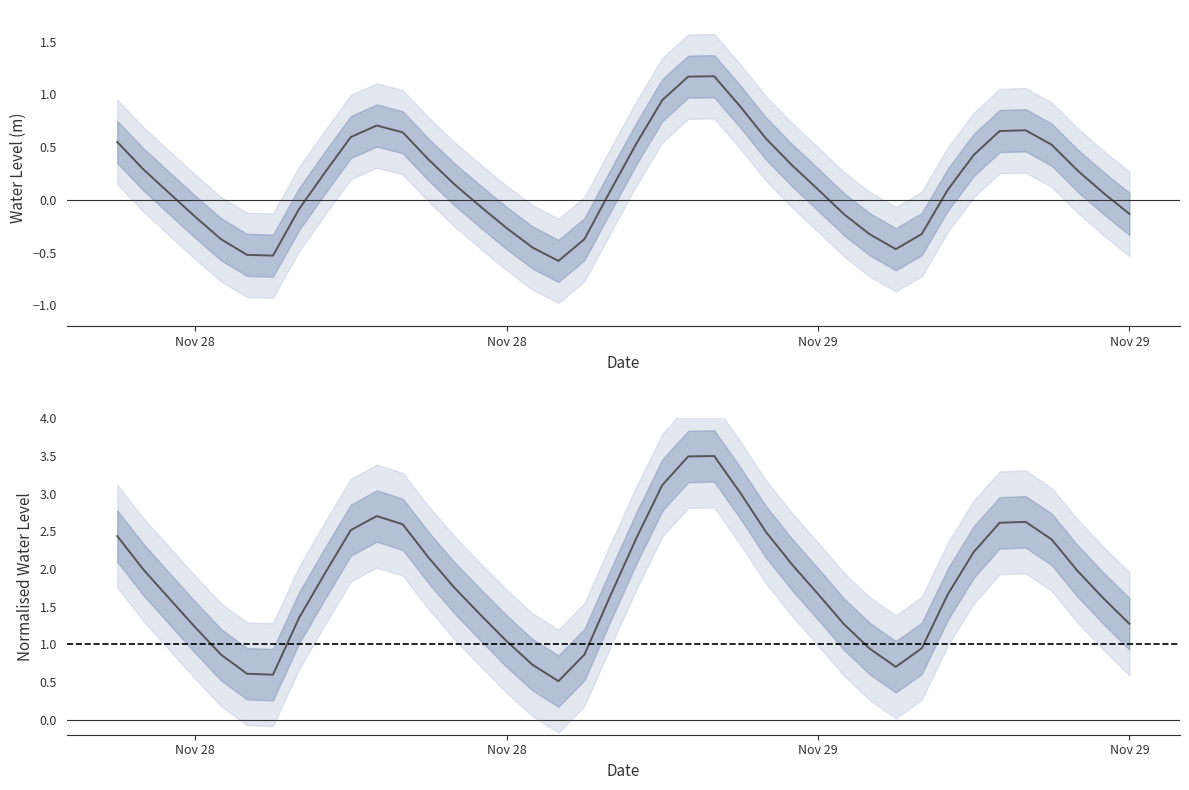

How many lines are shown in the chart?

2